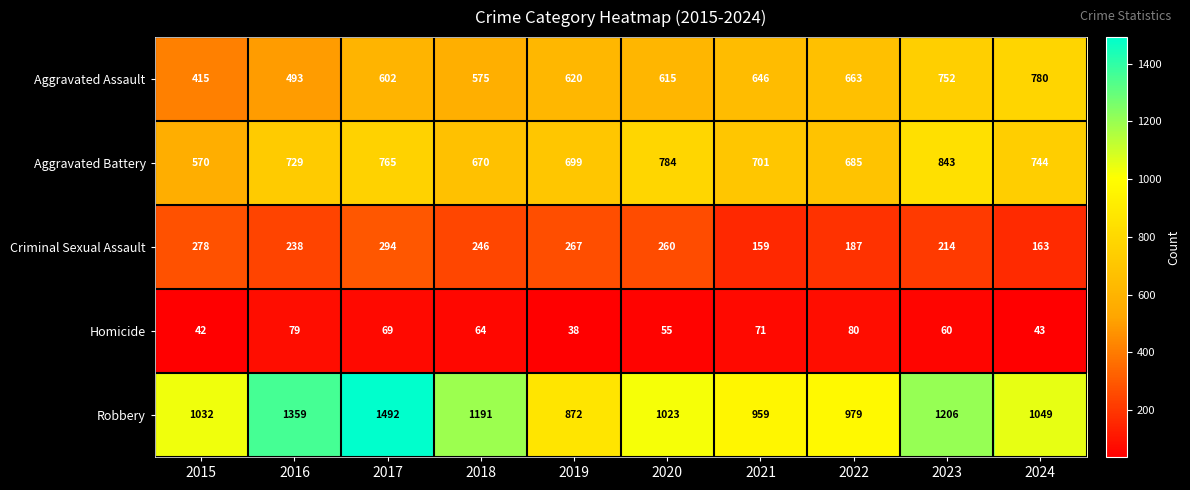

Rank the series by their maximum value, from lowest to highest.

Homicide, Criminal Sexual Assault, Aggravated Assault, Aggravated Battery, Robbery